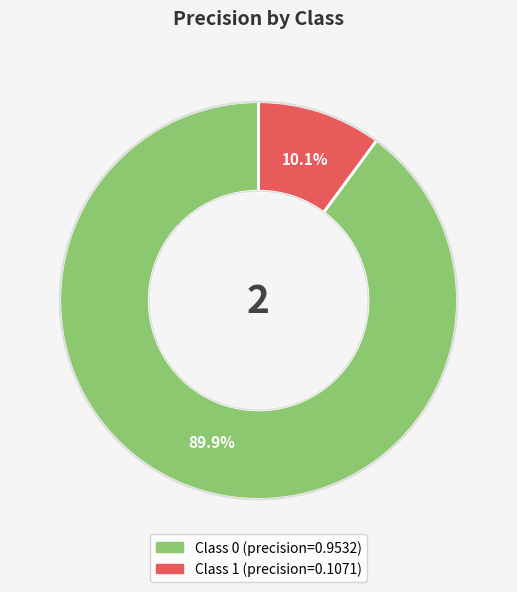

Is there a majority slice in this chart?

Yes